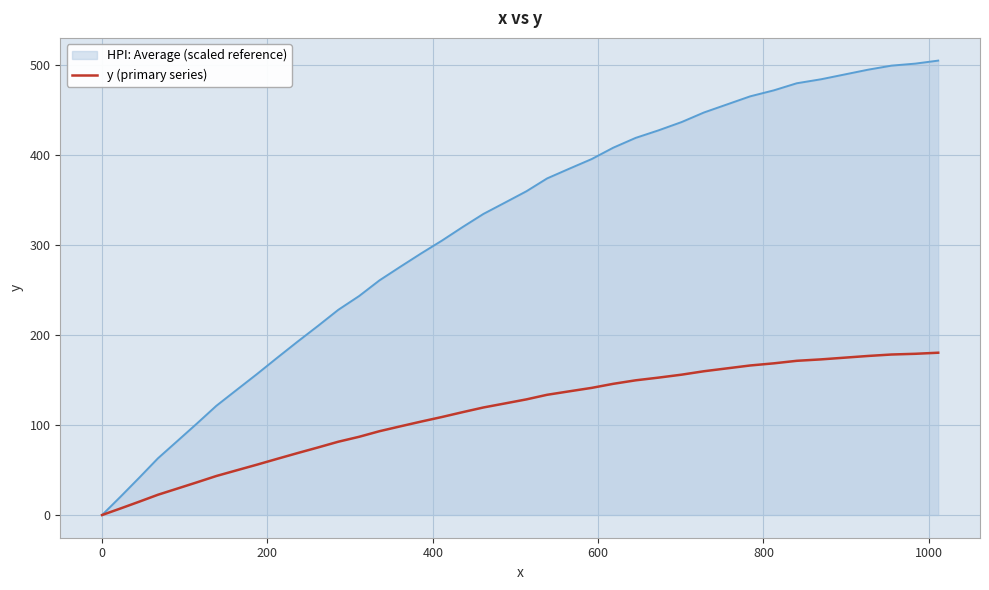

What is the highest value of the y (primary series) series?

180.5